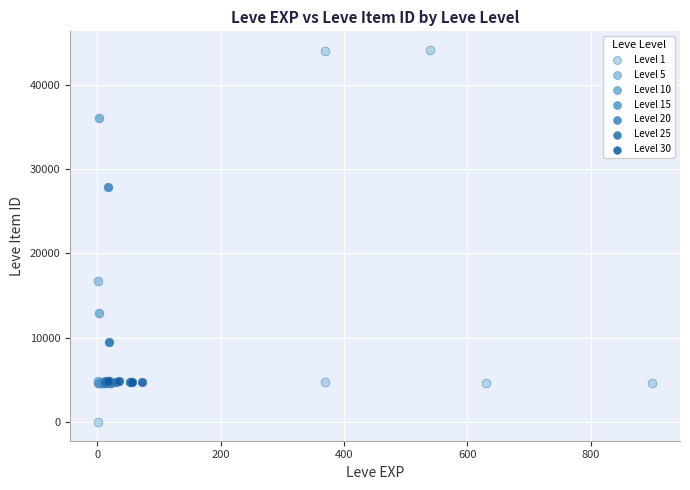

Which series reaches the minimum Y coordinate?

Level 1